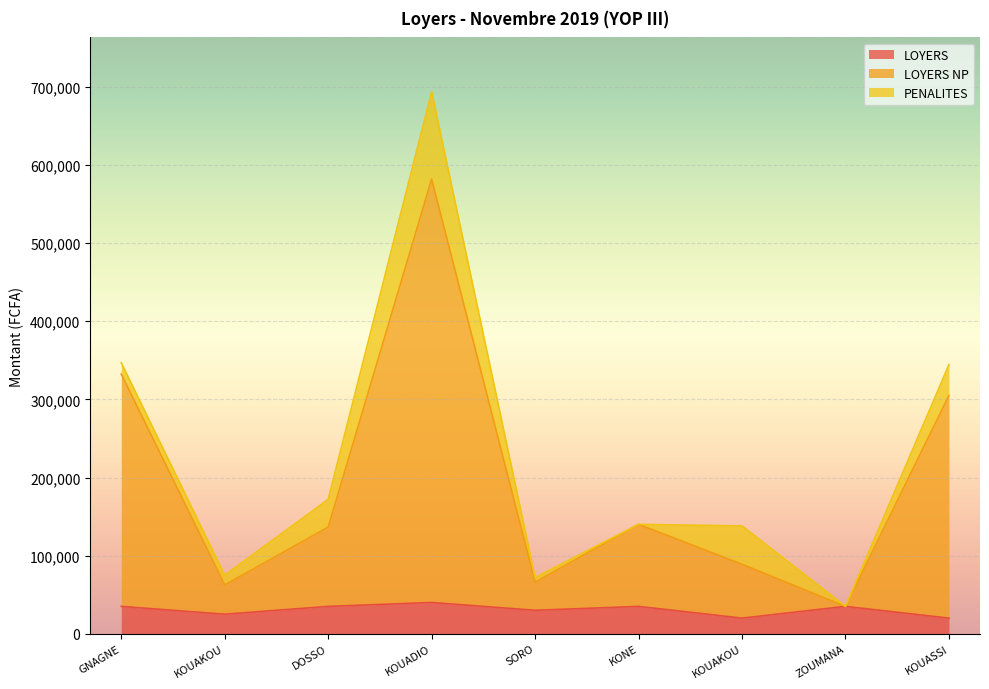

What are all the series names shown in the legend?

LOYERS, LOYERS NP, PENALITES